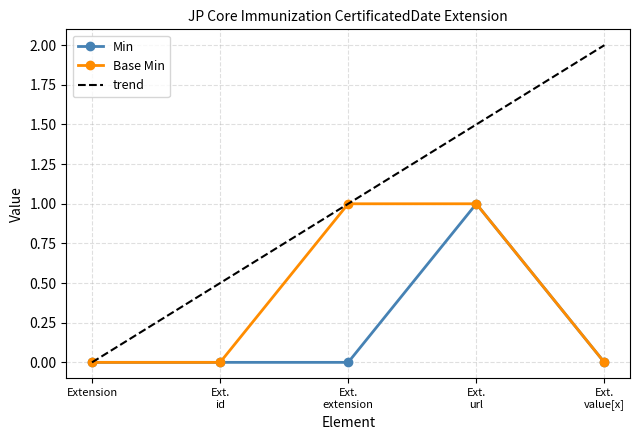

True or false: Base Min has more than 1 points higher than both neighbors.

False